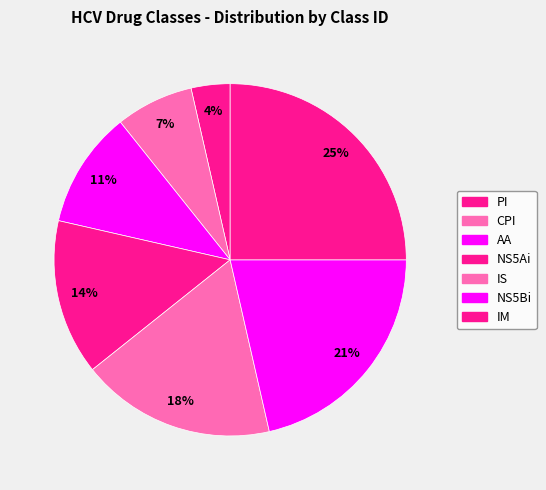

Which category has the smallest portion of the pie?

PI